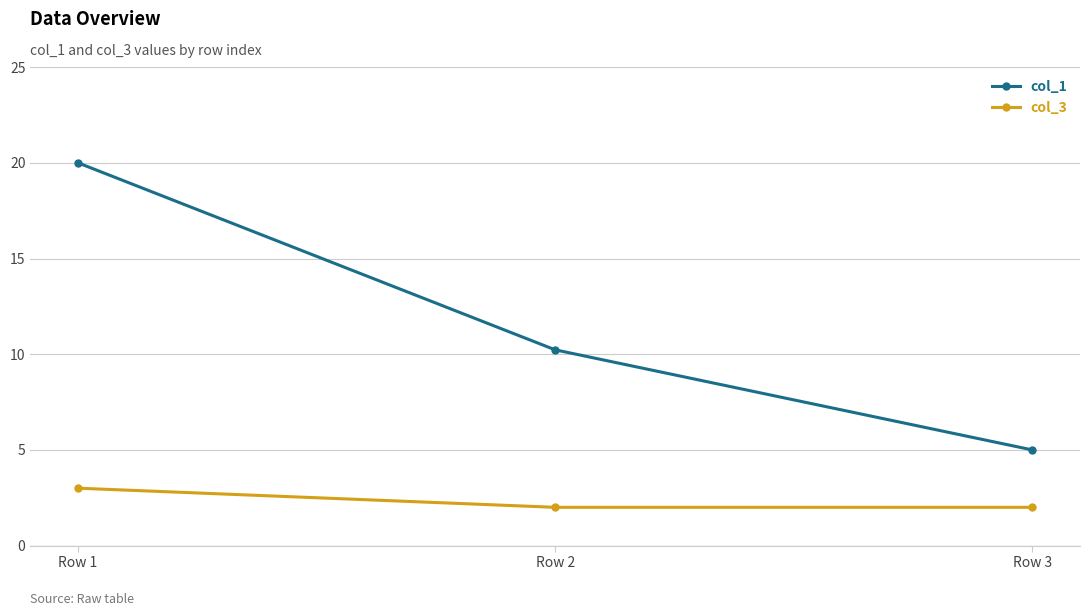

What is the difference between the maximum and minimum values in the col_1 series?

15.0